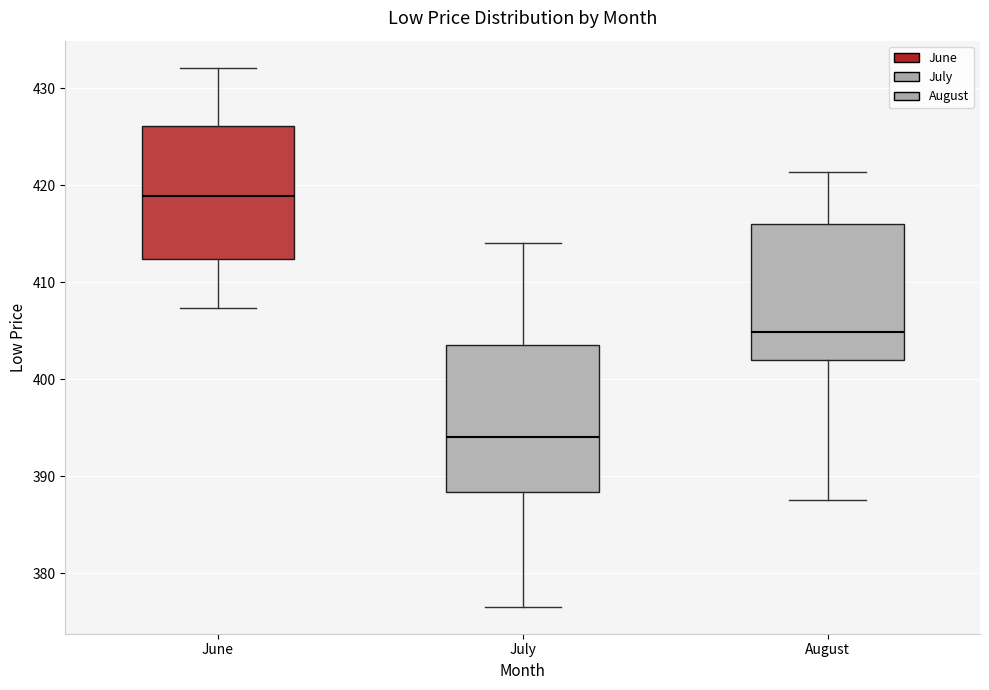

Reading left to right, read every box against the y-axis: the position of its median line, the range the box covers, and the ends of its whiskers. The values are not printed on the chart, so give them approximately, as read against the axis.

June: median 419, box 412 to 426, whiskers 407 to 432
July: median 394, box 388 to 404, whiskers 377 to 414
August: median 405, box 402 to 416, whiskers 387 to 421